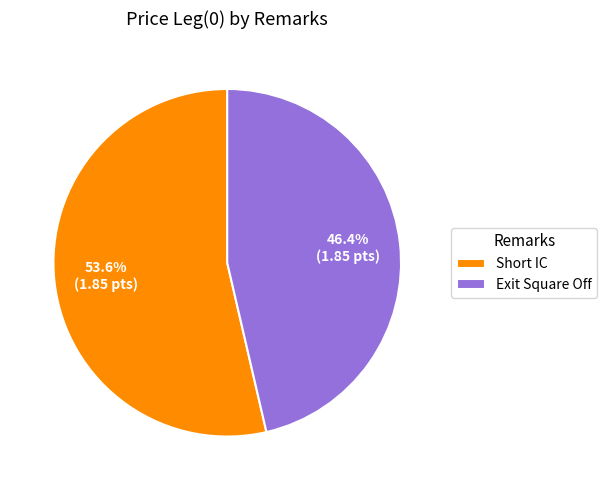

What is the largest slice in the pie chart?

Short IC